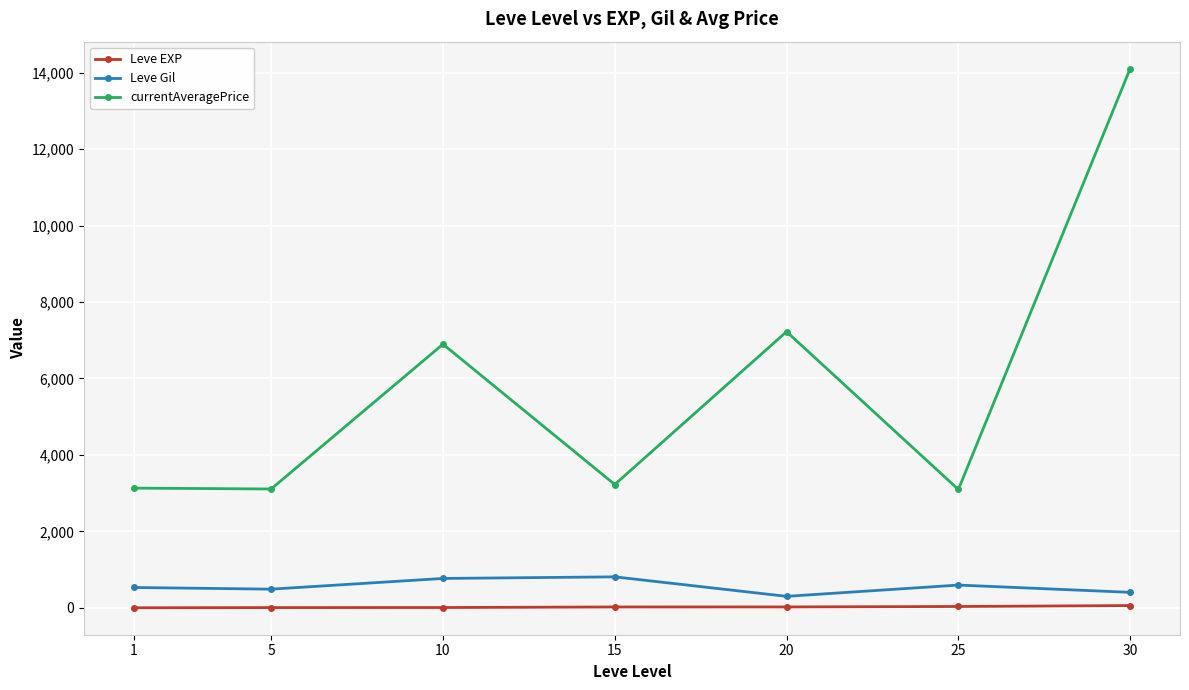

True or false: Leve EXP and Leve Gil cross at least once.

False